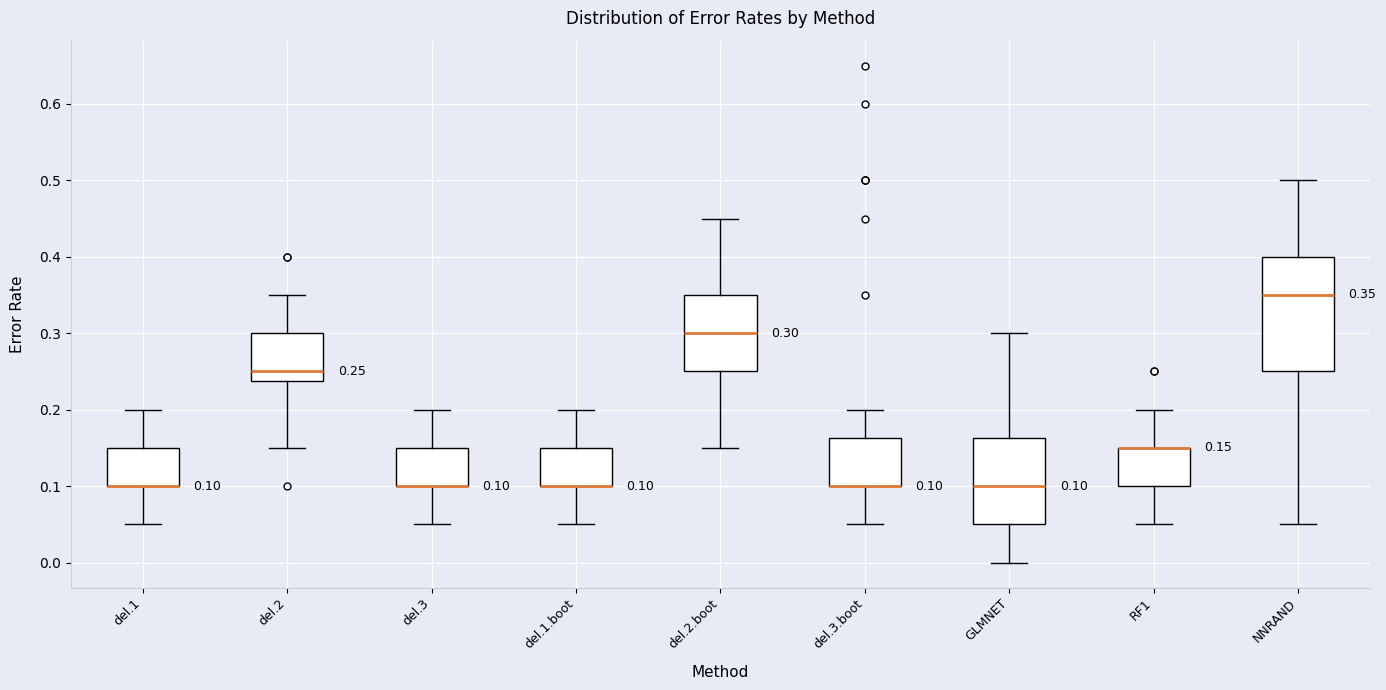

Which box is the tallest, from its lower edge to its upper edge?

NNRAND